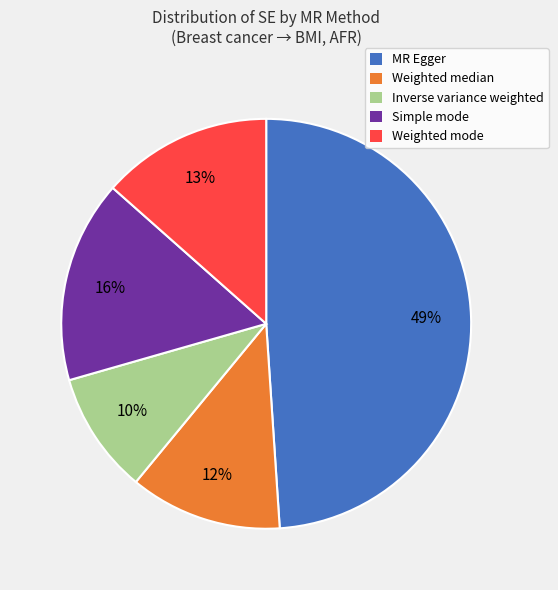

Which slice is the largest?

MR Egger